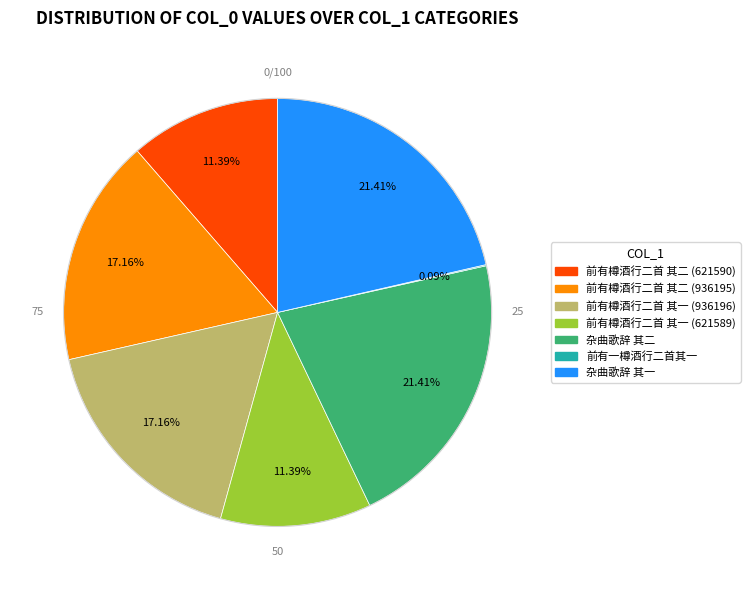

To the nearest percent, what is the average slice percentage?

14%